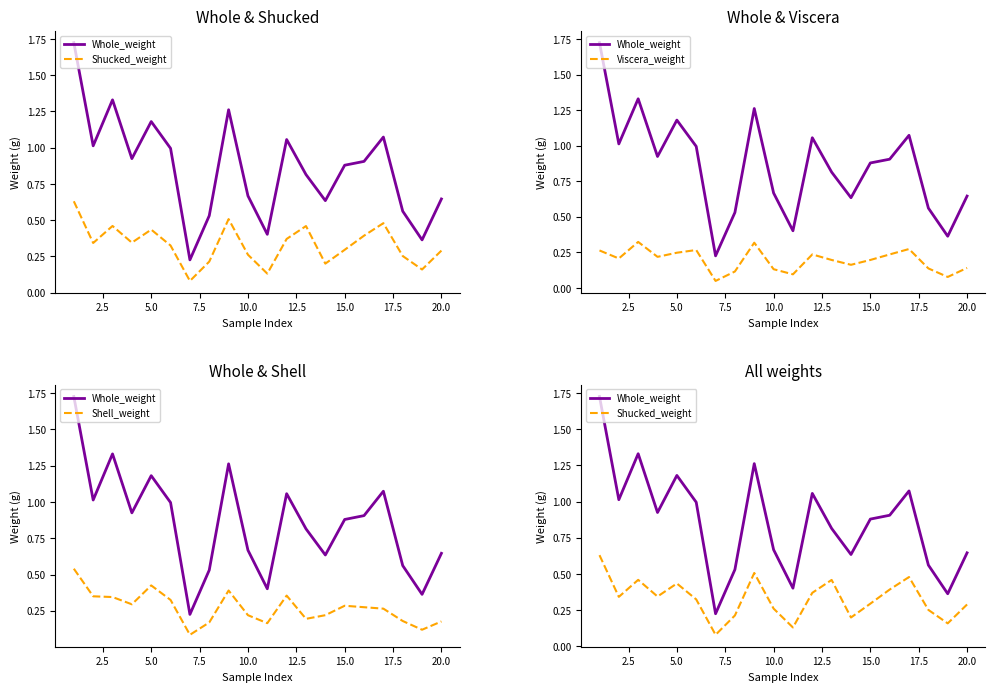

What is the label of the 9th point from the left?

20.0